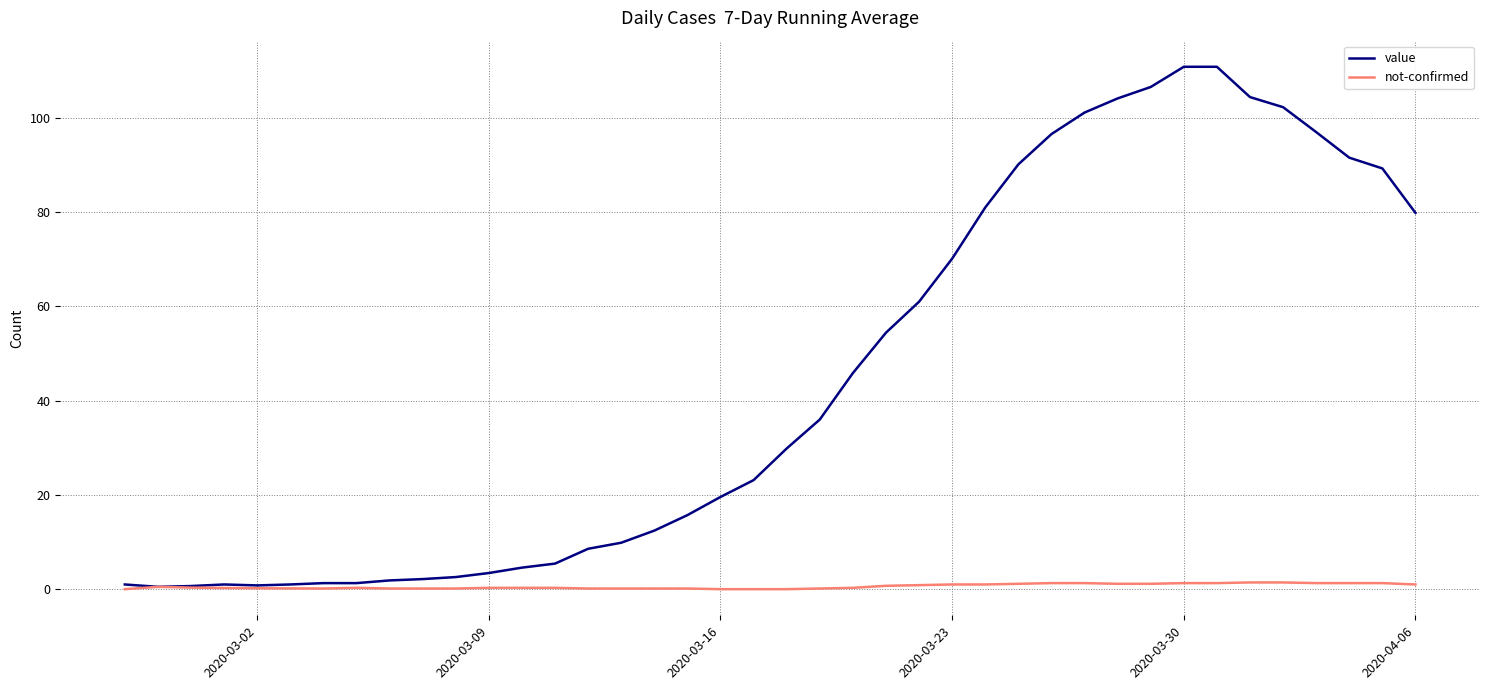

What is the difference between the maximum and minimum values in the value series?

110.4